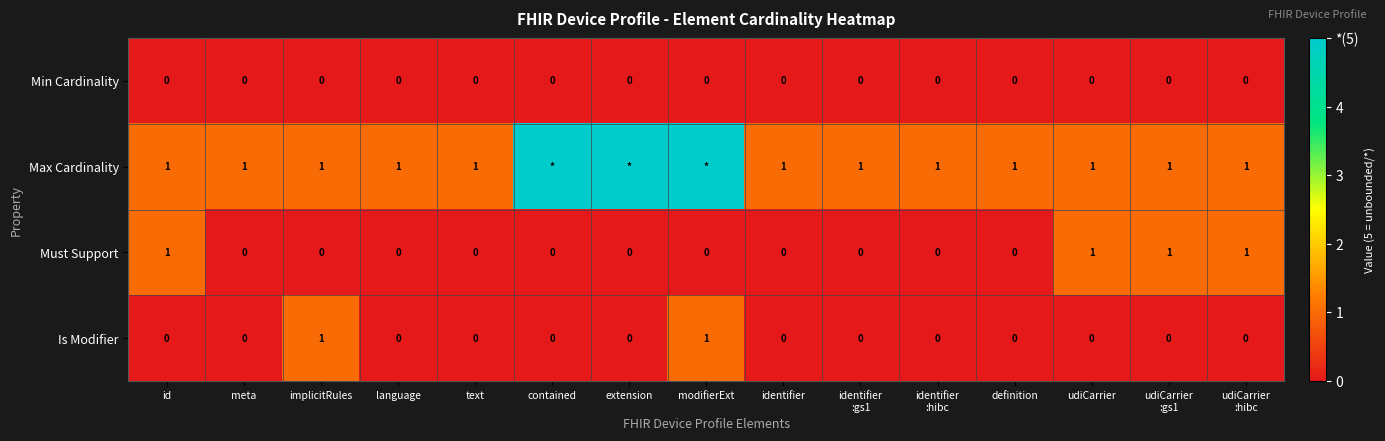

The Must Support series shows 1 at udiCarrier. True or false?

True